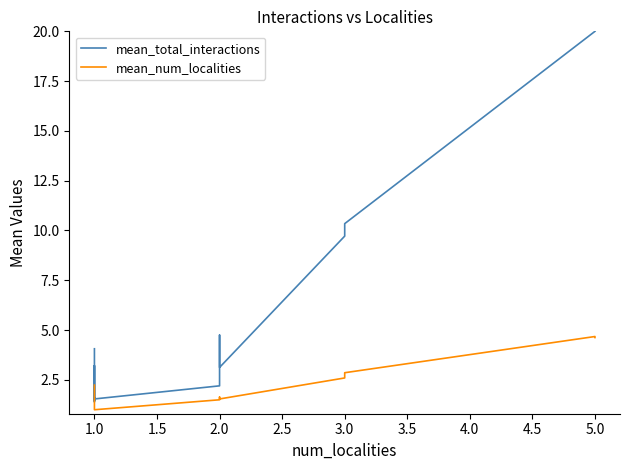

Which series has the largest range (max minus min)?

mean_total_interactions